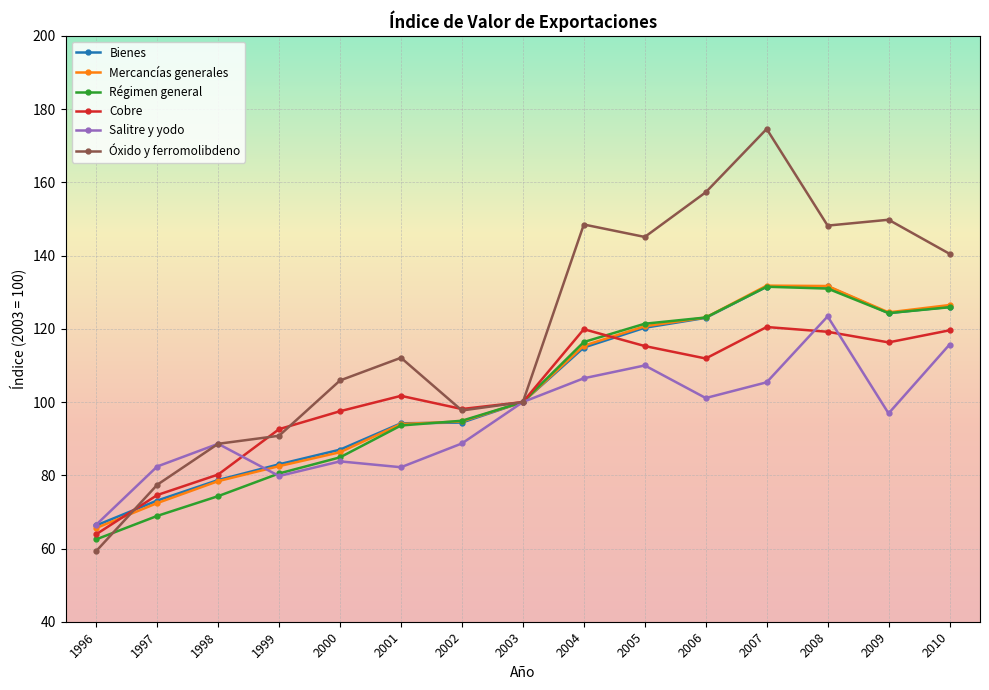

What is the greatest value displayed?

174.6